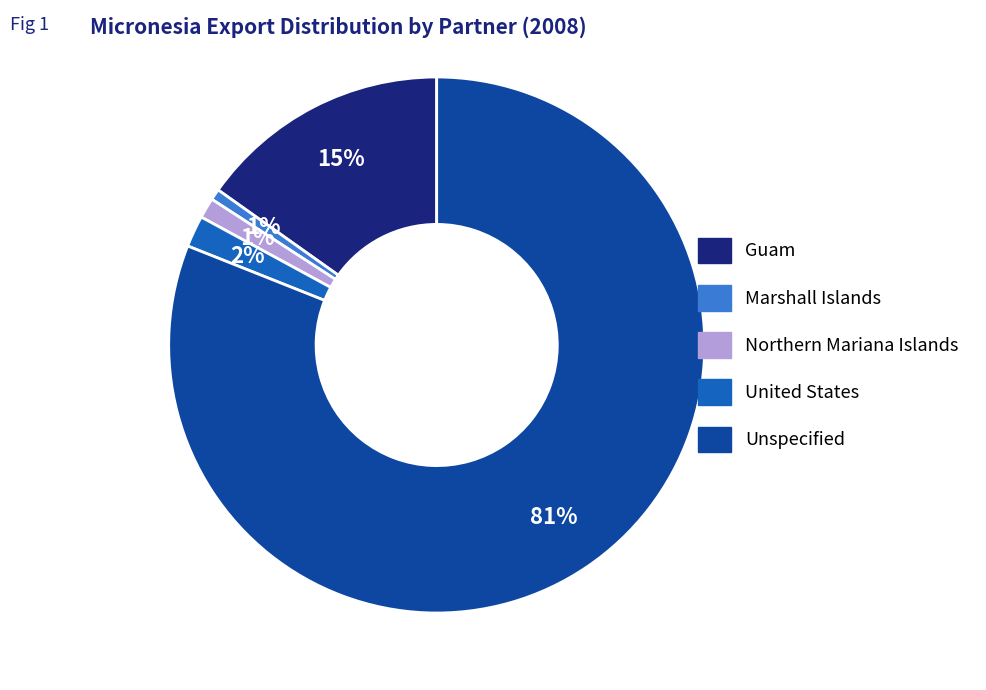

Which slice is the largest?

Unspecified